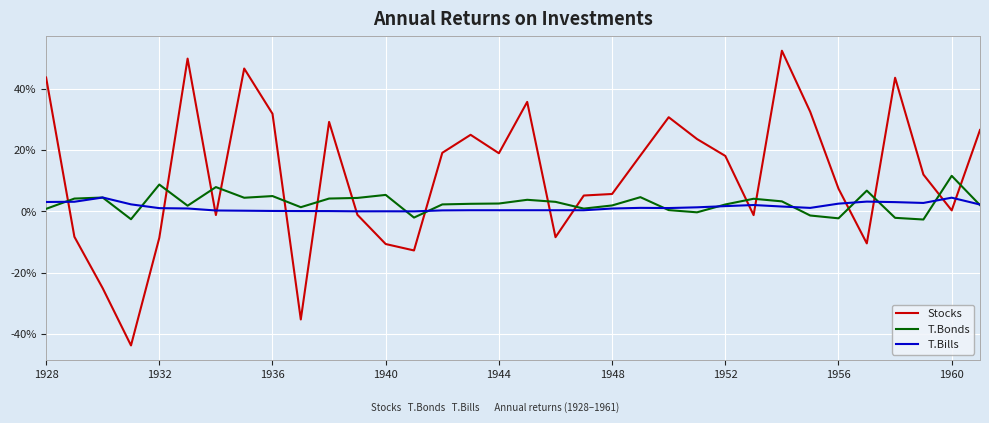

Is this an area chart (filled region under the line)?

No